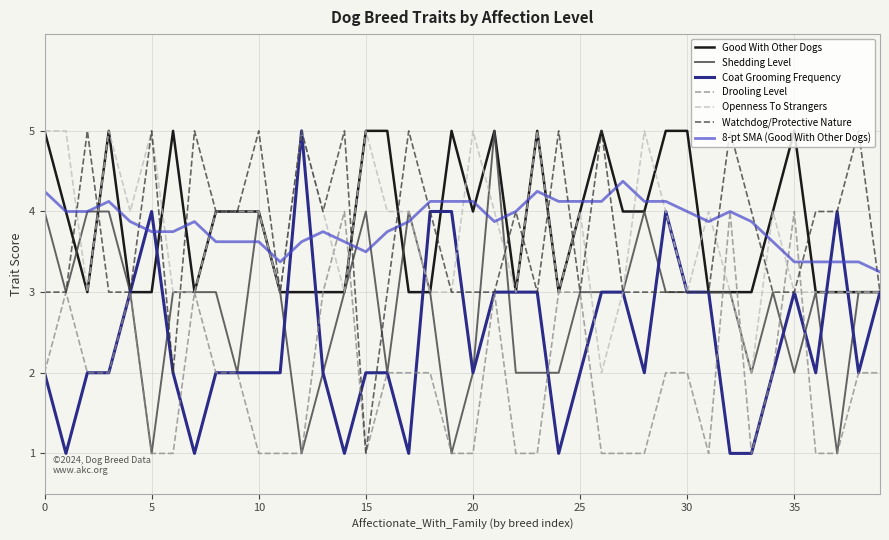

Which series has the largest range (max minus min)?

Shedding_Level